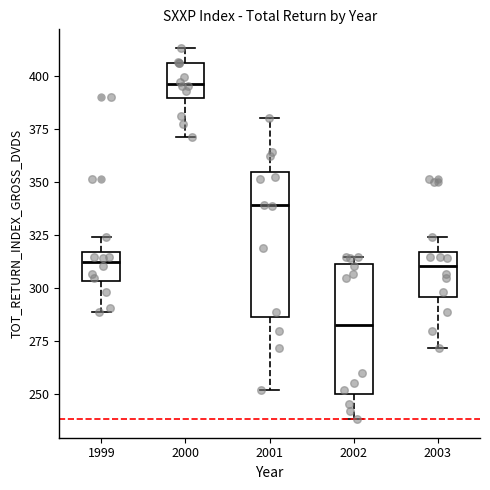

Reading left to right, read every box against the y-axis: the position of its median line, the range the box covers, and the ends of its whiskers. The values are not printed on the chart, so give them approximately, as read against the axis.

1999: median 310, box 305 to 315, whiskers 290 to 325
2000: median 395, box 390 to 405, whiskers 370 to 415
2001: median 340, box 285 to 355, whiskers 250 to 380
2002: median 280, box 250 to 310, whiskers 240 to 315
2003: median 310, box 295 to 315, whiskers 270 to 325